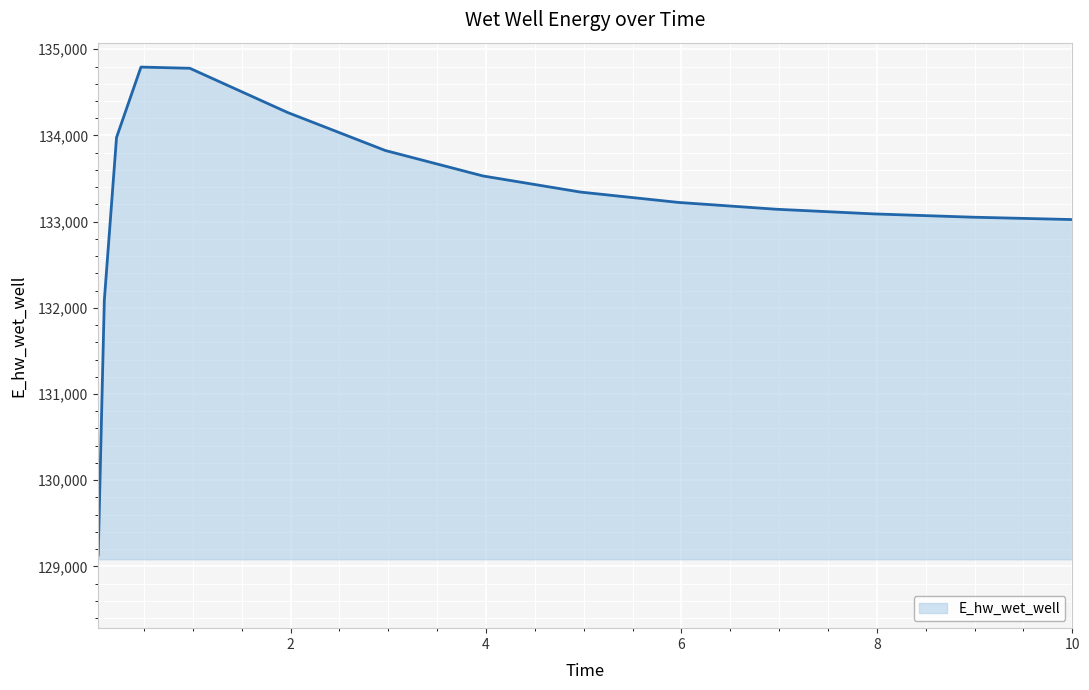

What is the maximum value shown in the chart?

134793.6